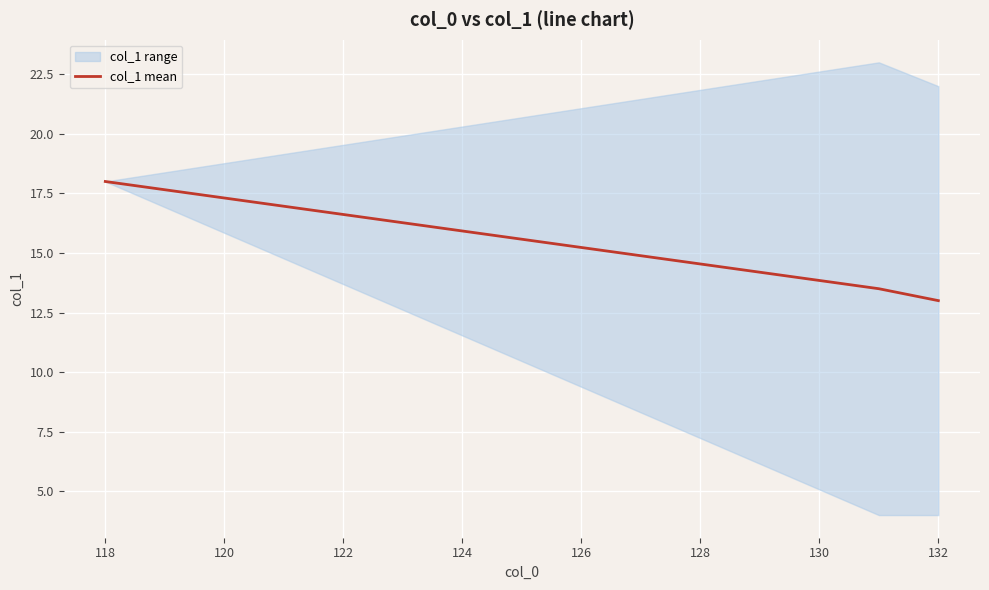

What is the minimum value shown in the chart?

13.0